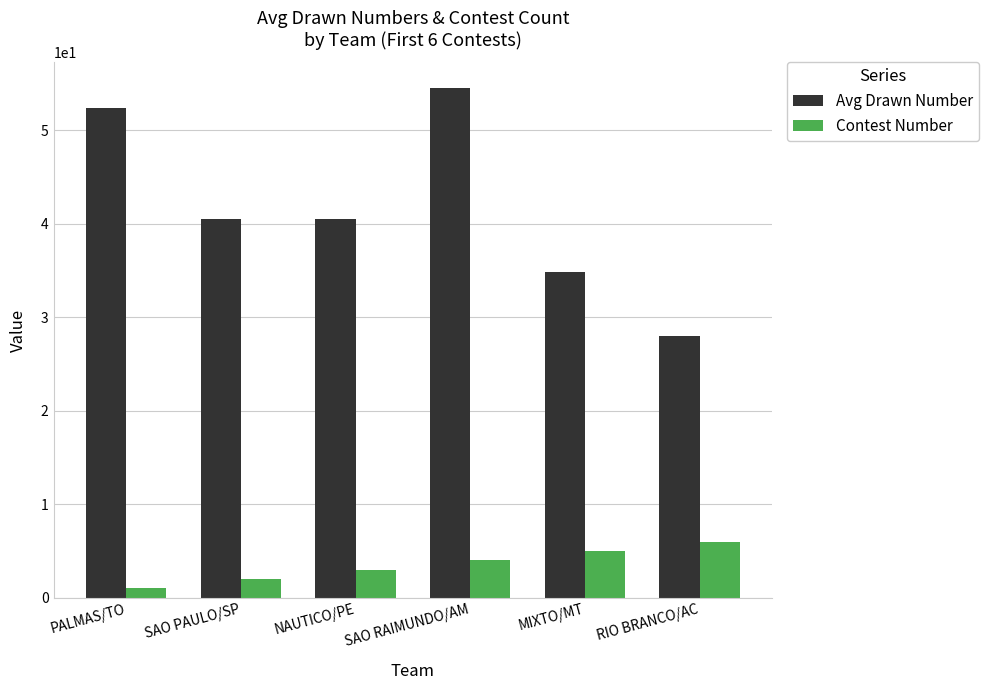

Which series changed the most between PALMAS/TO and NAUTICO/PE?

Avg Drawn Number